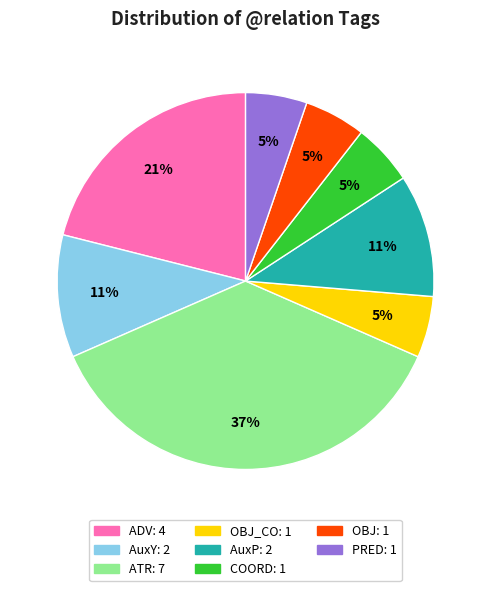

How many segments does this pie chart have?

8